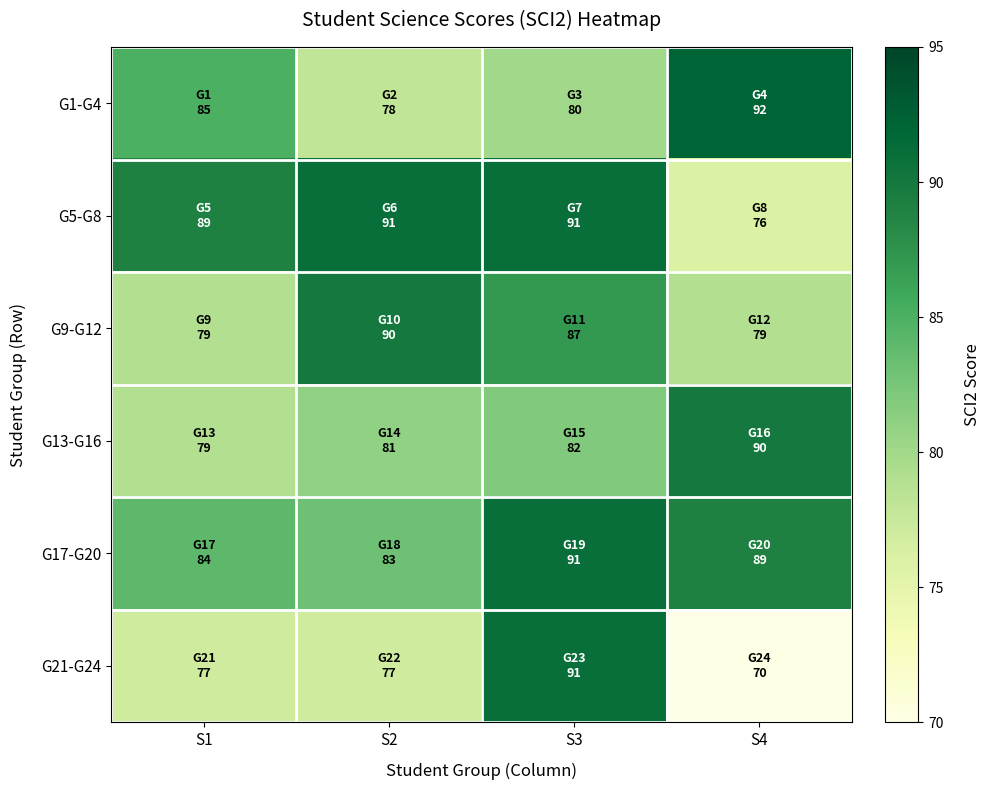

What is the total value across all series at S2?

500